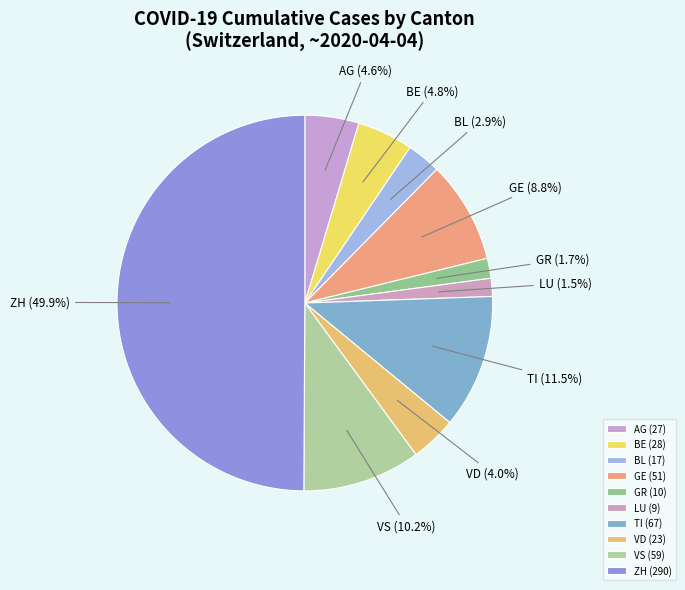

Count the number of slices in the pie.

10